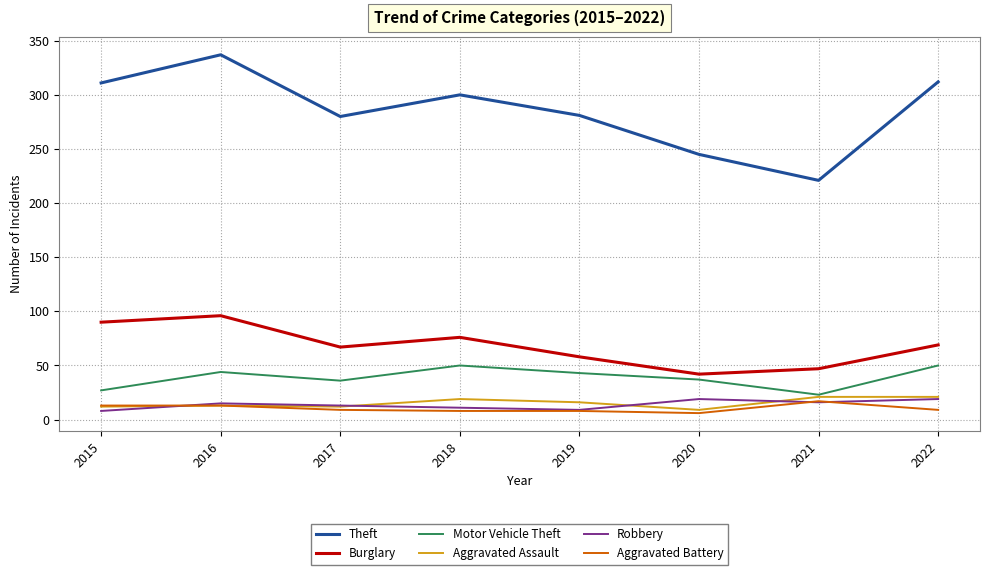

How many interior local valleys does the Theft series have?

2